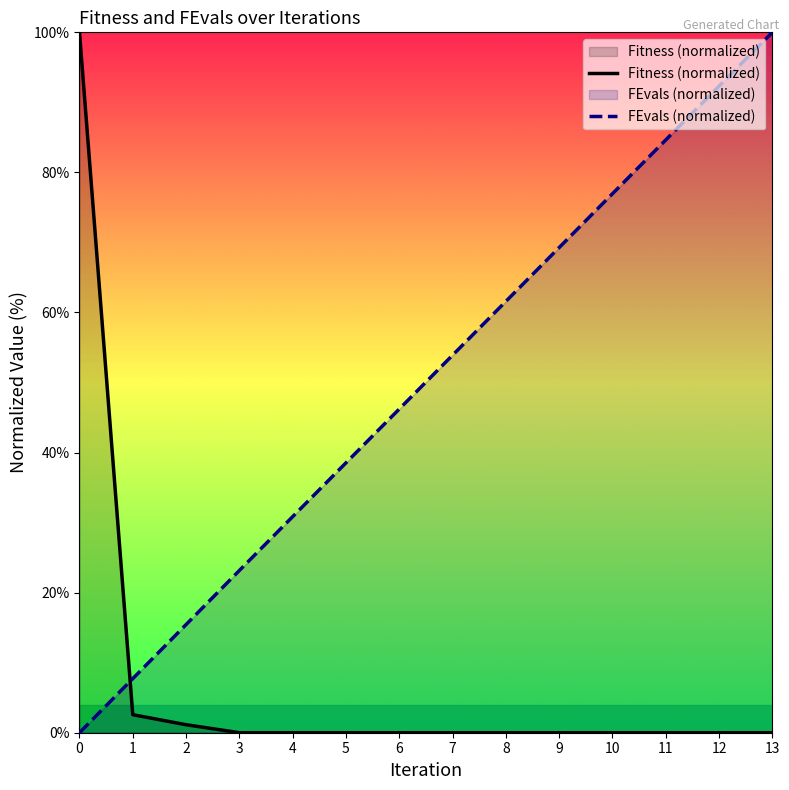

What is the difference between the maximum and second lowest values in the Fitness (normalized) series?

100.0